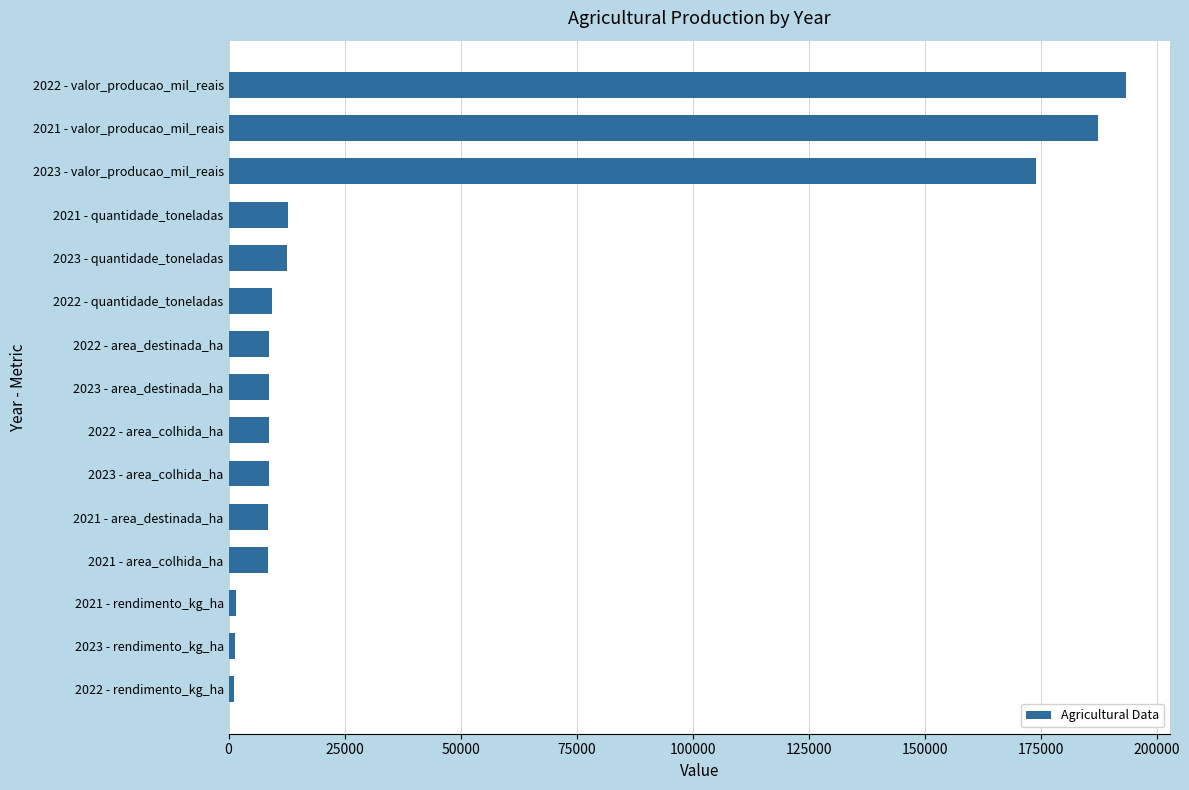

What is the label of the 3rd bar from the top?

2023 - valor_producao_mil_reais